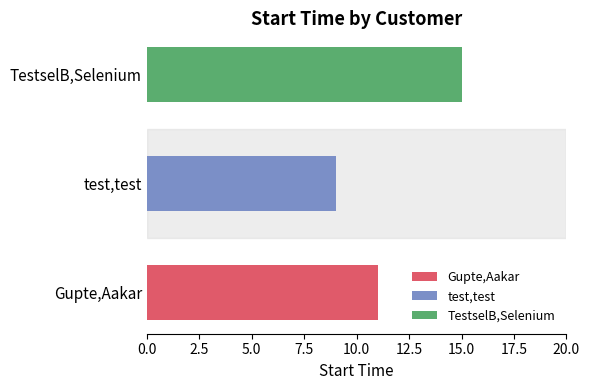

True or false: the data shows 11 at Gupte,Aakar.

True